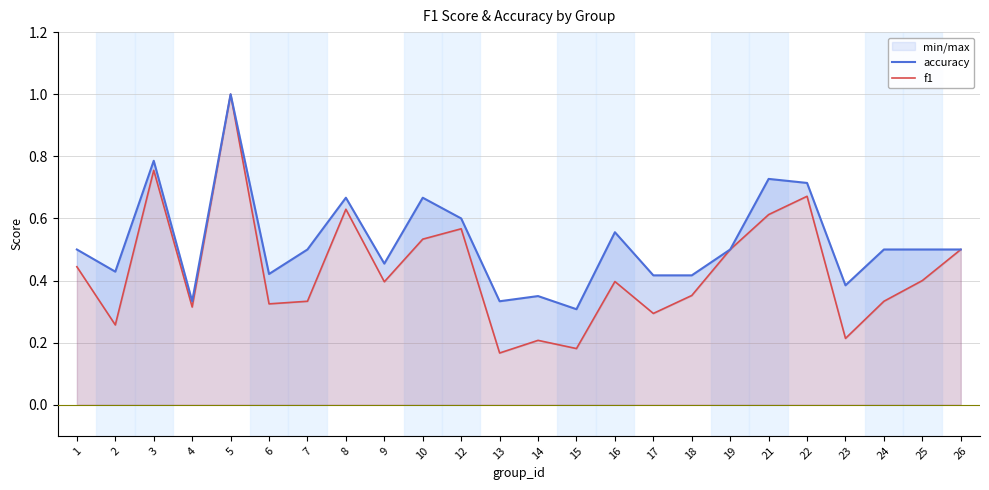

The f1 series shows 0.4 at 9. True or false?

True